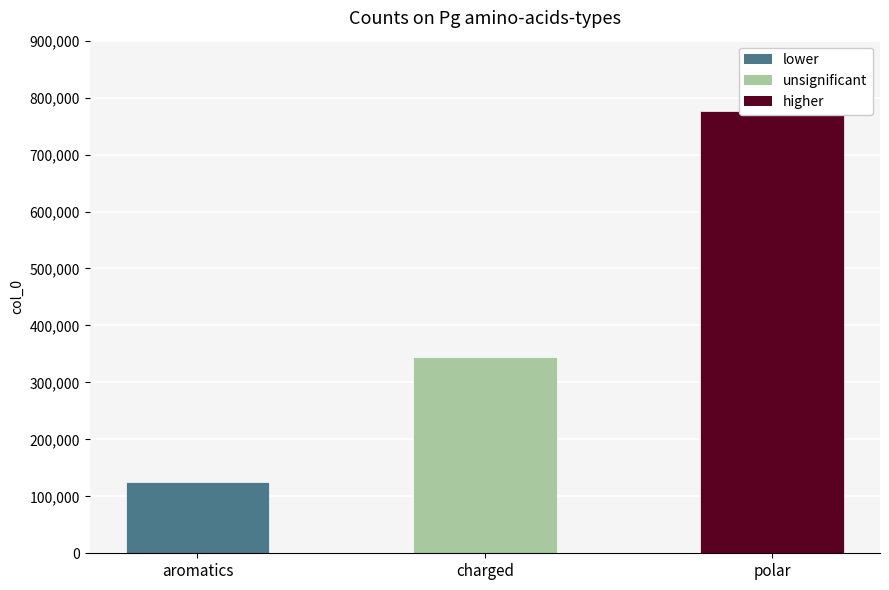

What is the ratio of the value at aromatics to the value at polar?

0.2